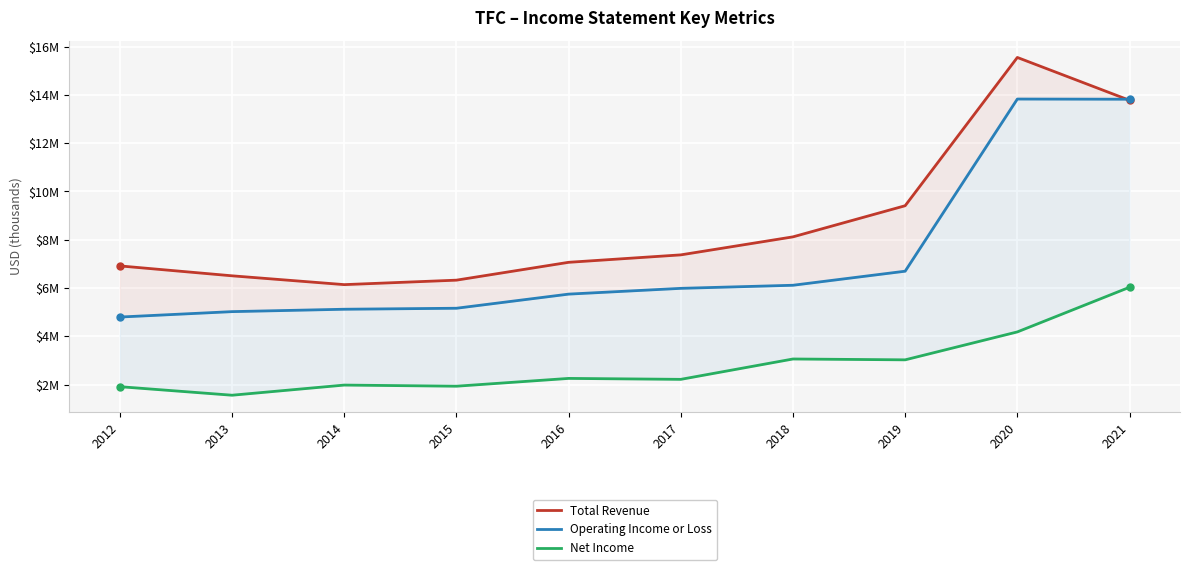

Which series has the largest total across all categories?

Total Revenue